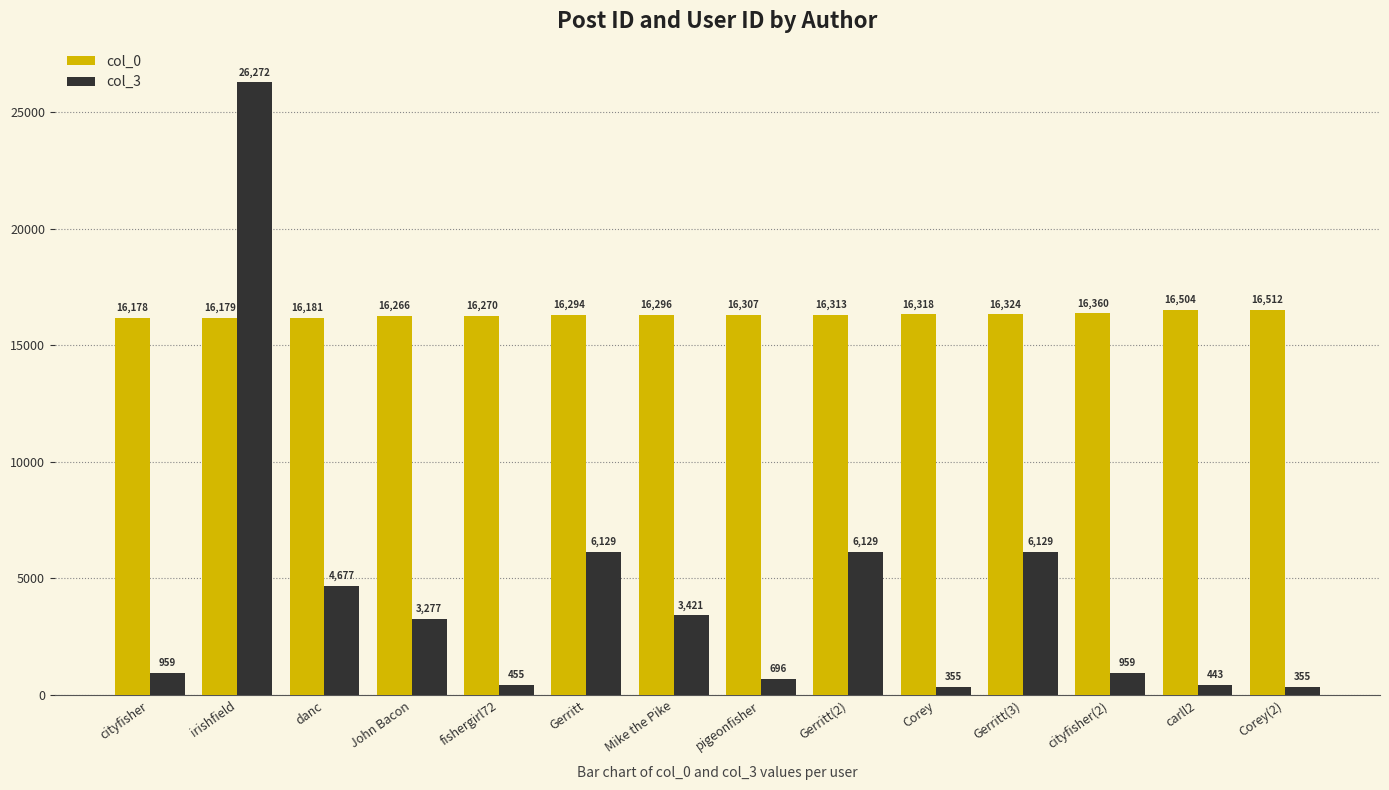

Does the chart contain stacked bars?

No